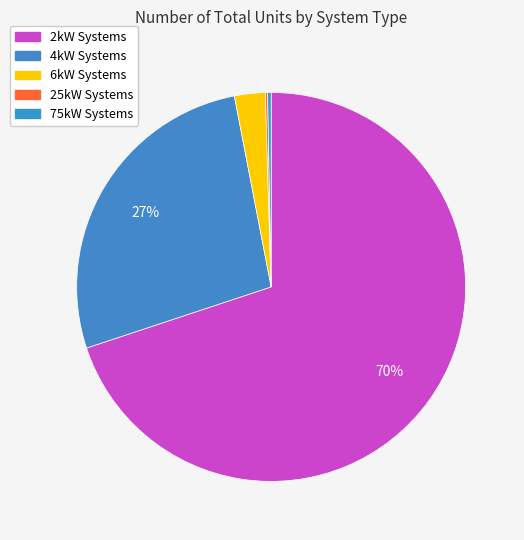

Which slice is the largest?

2kW Systems